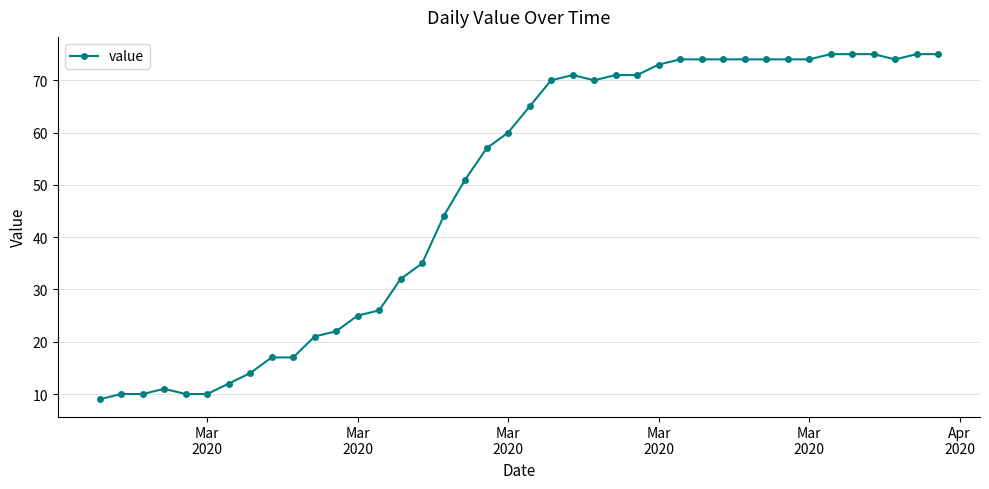

What is the value of the 3rd point from the left?

10